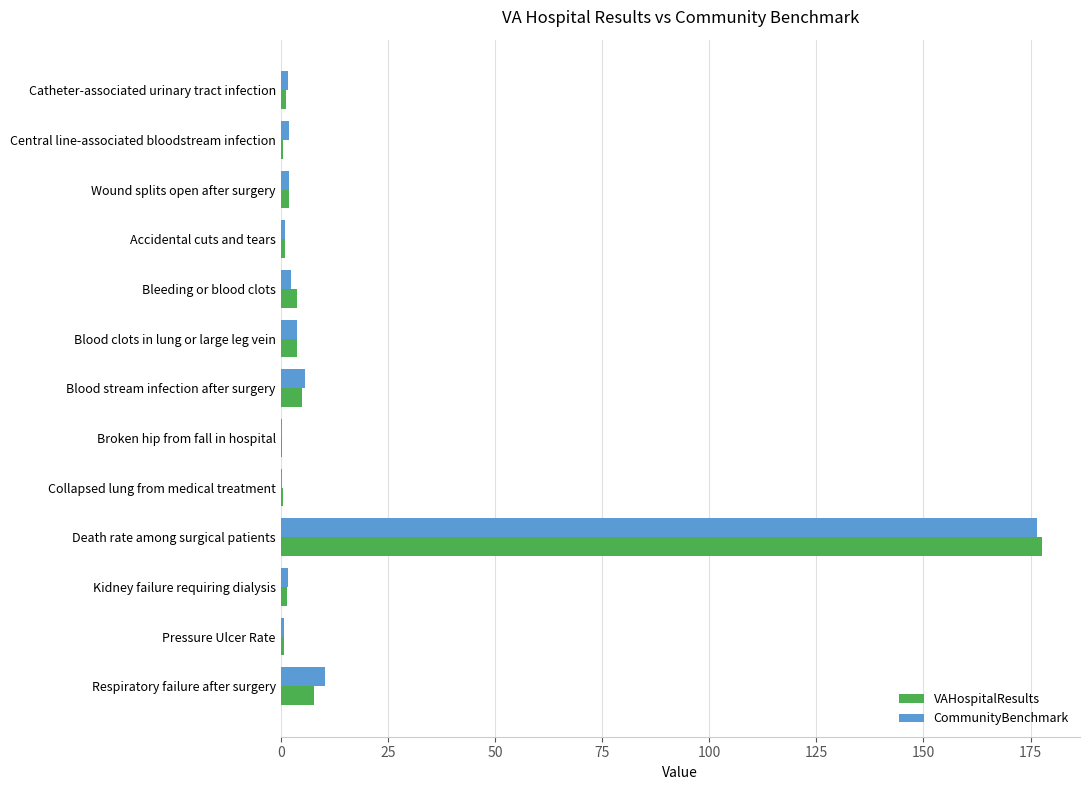

What is the maximum value shown in the chart?

177.7